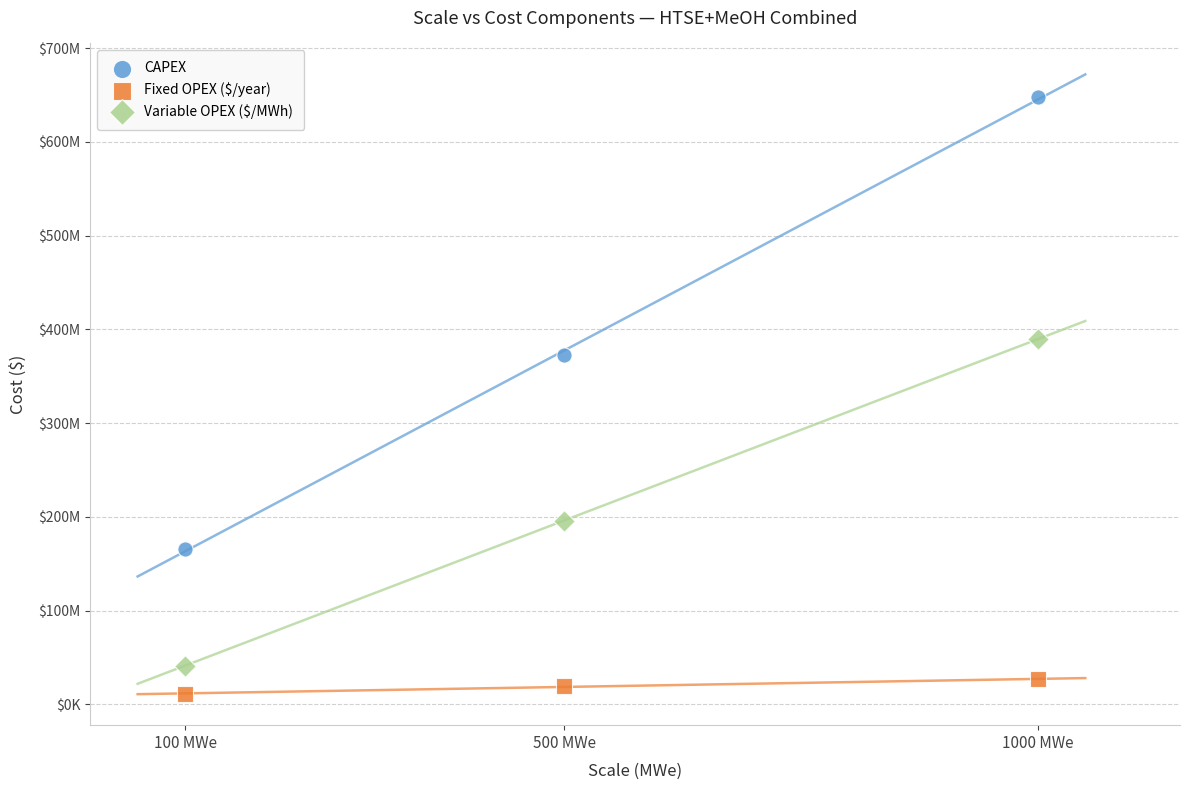

What are all the series names shown in the legend?

CAPEX, Fixed OPEX ($/year), Variable OPEX ($/MWh)